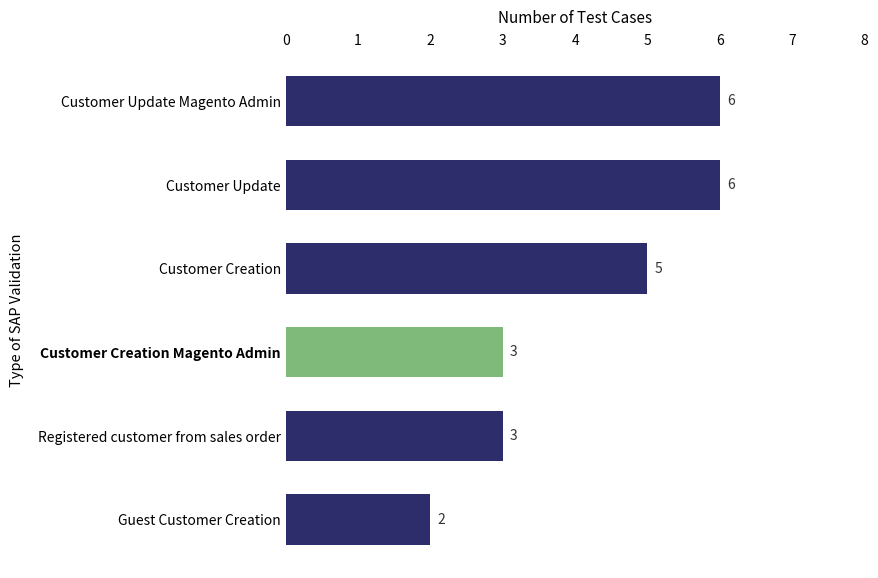

What is the sum of the values at Customer Update Magento Admin and Customer Creation Magento Admin?

9